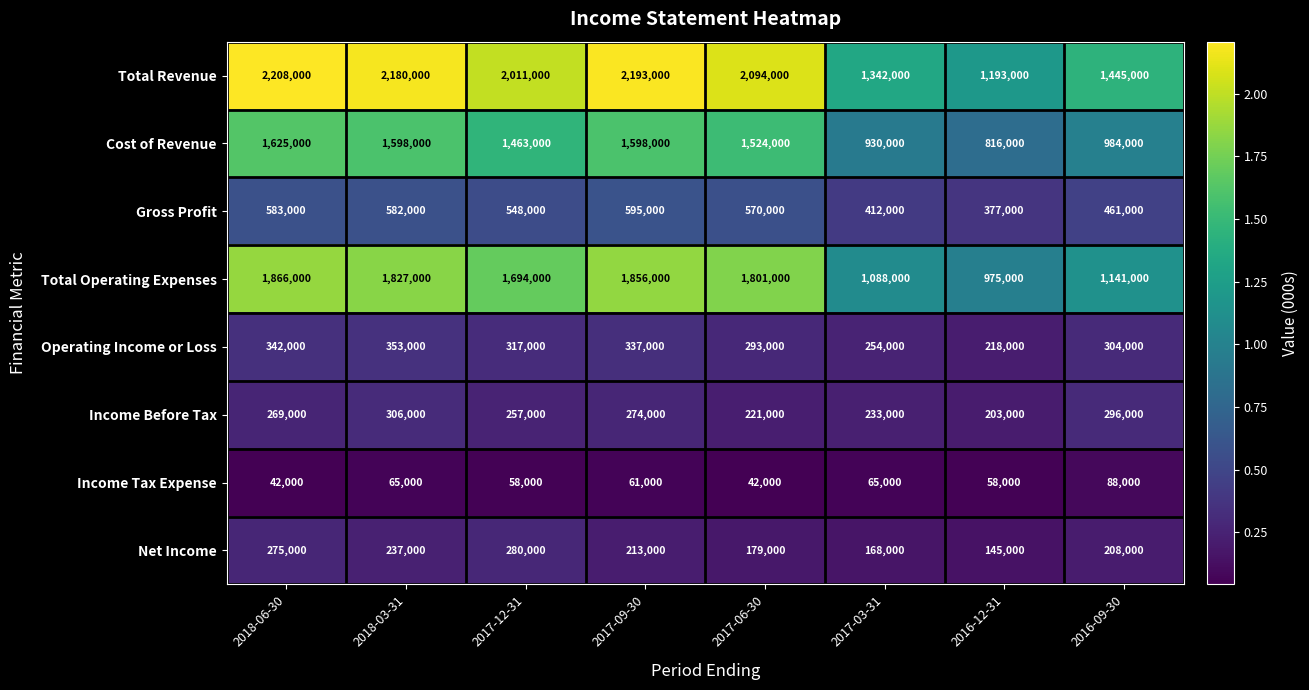

What is the average value of the Income Tax Expense series?

59875